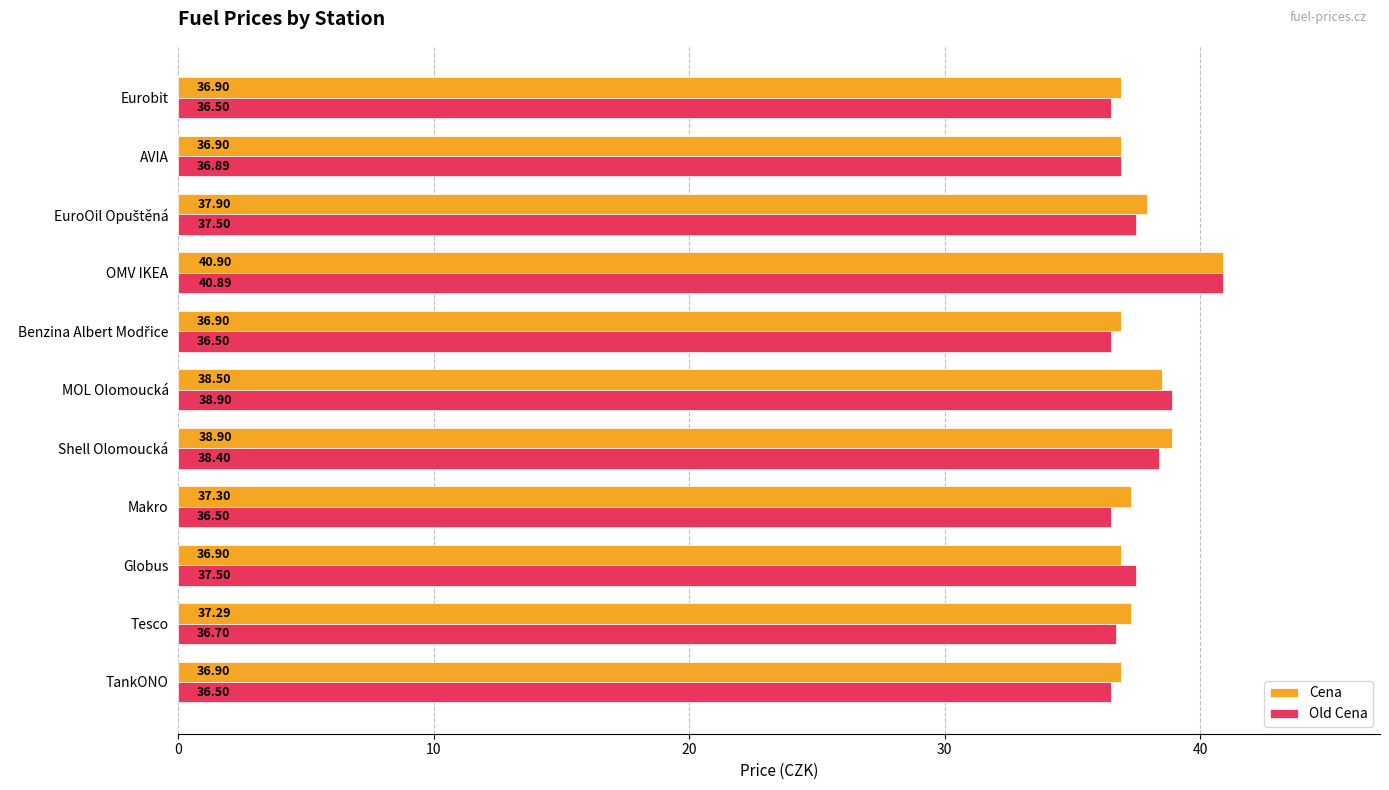

What is the difference between the second highest and second lowest values in the Old Cena series?

2.4